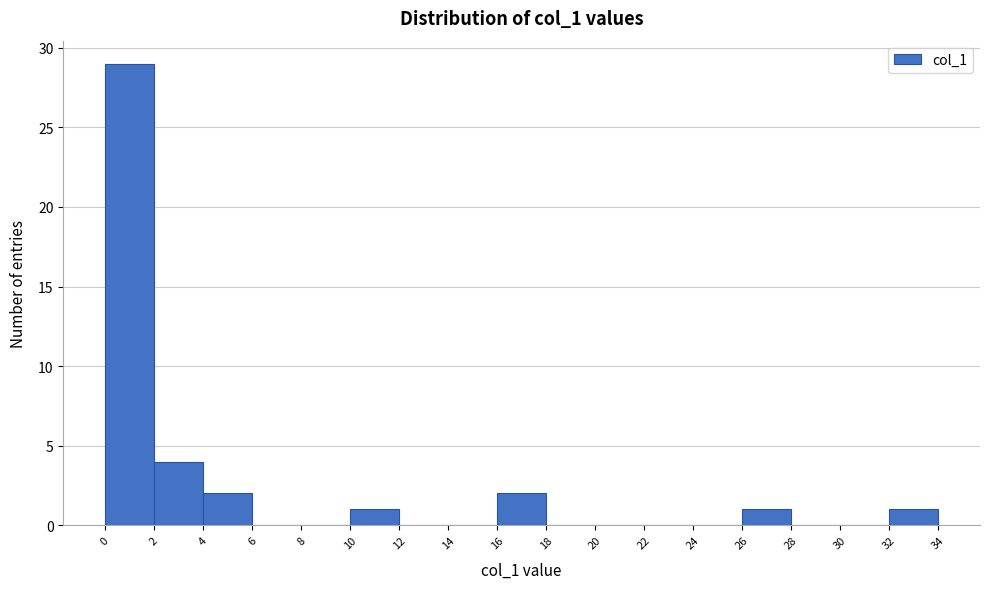

Reading left to right, transcribe this chart: for each bar, give the range it covers on the x-axis and its height. The values are not printed on the chart, so give them approximately, as read against the axis.

0 to 2: 29
2 to 4: 4
4 to 6: 2
6 to 8: 0
8 to 10: 0
10 to 12: 1
12 to 14: 0
14 to 16: 0
16 to 18: 2
18 to 20: 0
20 to 22: 0
22 to 24: 0
24 to 26: 0
26 to 28: 1
28 to 30: 0
30 to 32: 0
32 to 34: 1